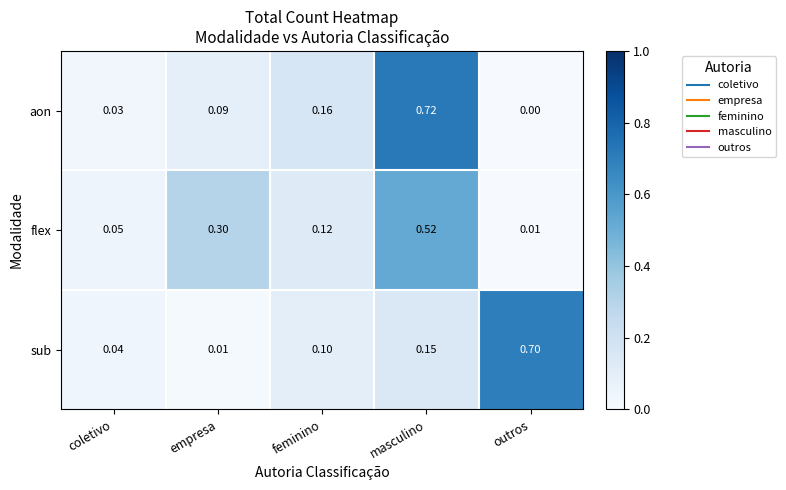

Between feminino and outros, which series saw the biggest shift?

sub